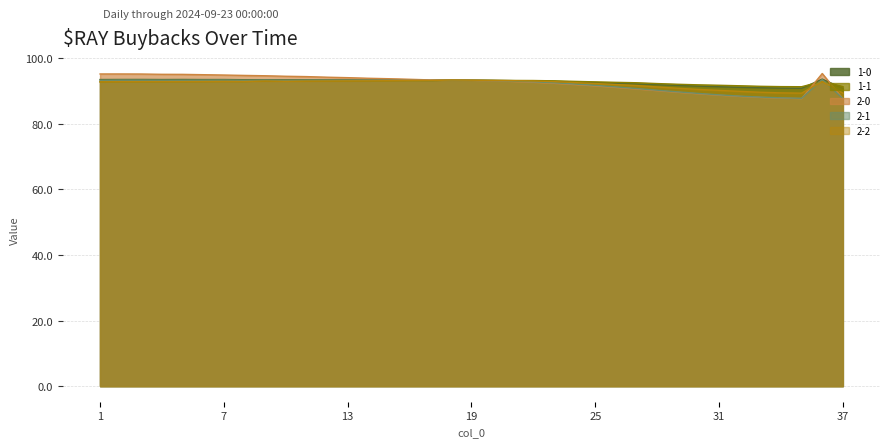

Between which two adjacent categories do 1-0 and 2-2 first intersect?

17 and 18